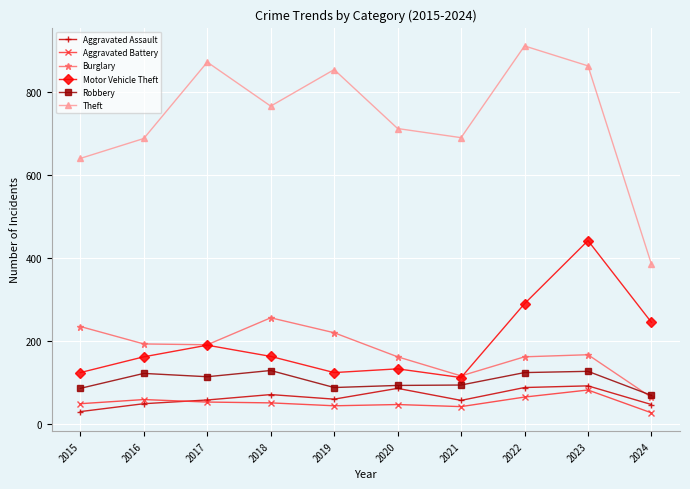

What is the value of the Motor Vehicle Theft point at the 3rd from the left?

191